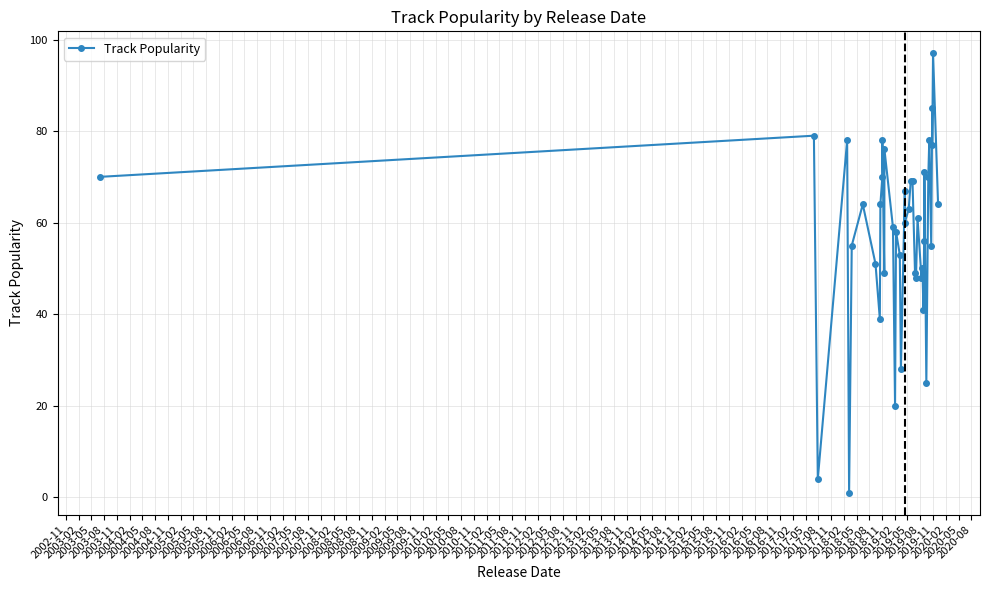

How many interior local valleys (lower than both neighbors) does the data have?

13